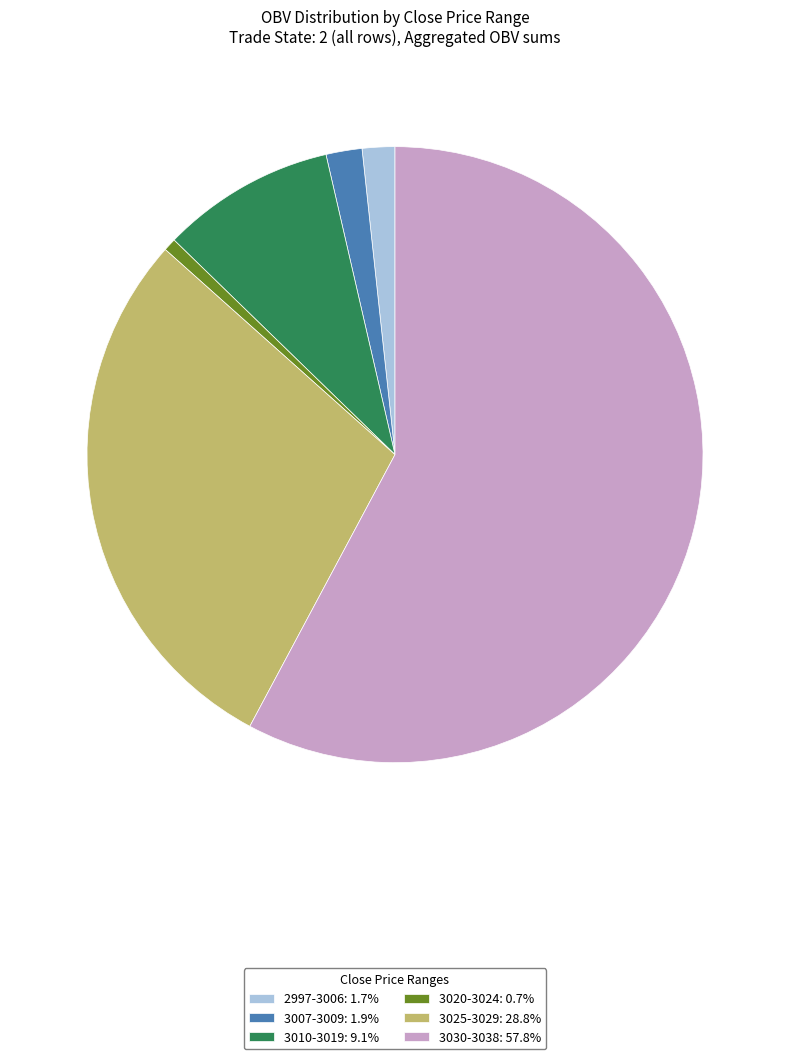

Combined, do 2997-3006: 1.7% and 3007-3009: 1.9% account for over 50%?

No